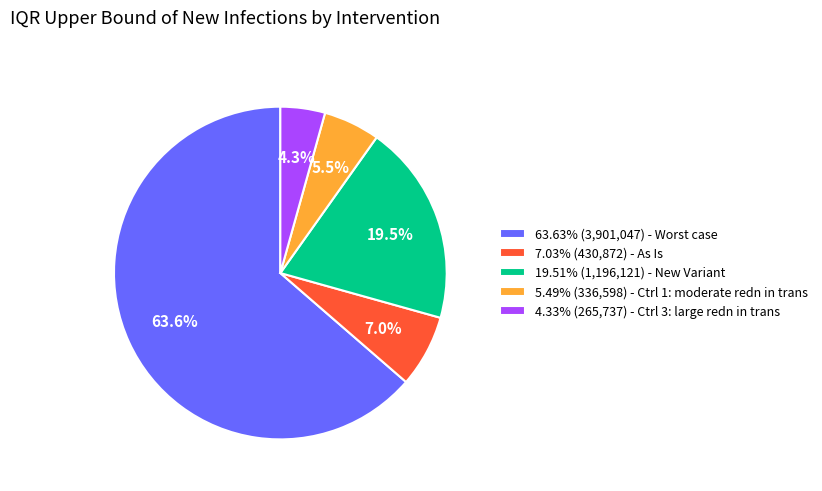

How many slices are in this pie chart?

5